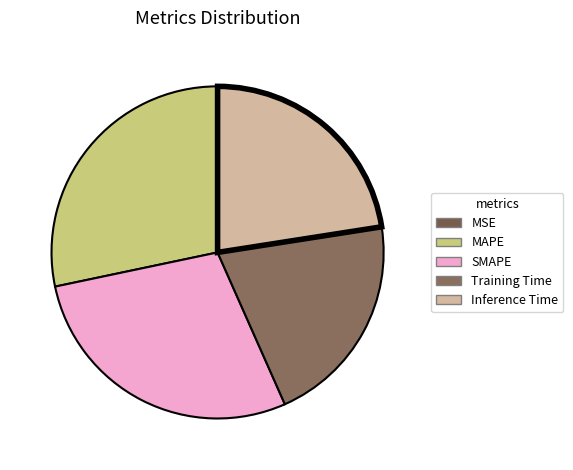

What is the change in value from SMAPE to Inference Time?

-0.1